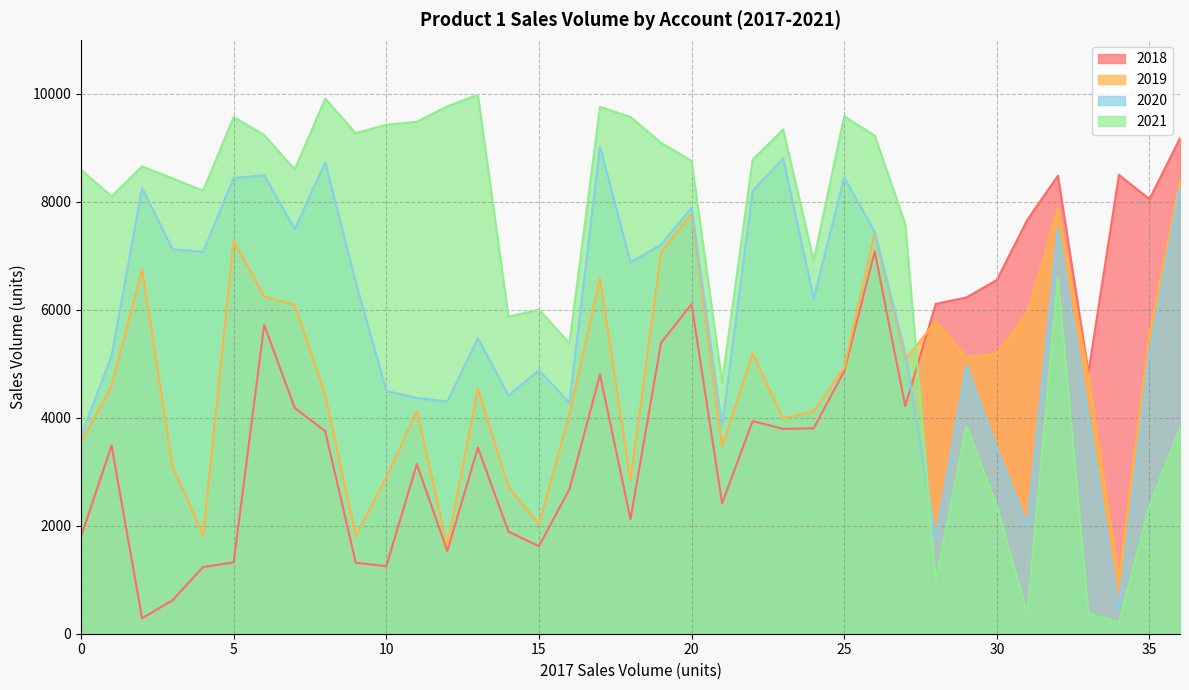

The value of 2020 at 10 is 4499. True or false?

True